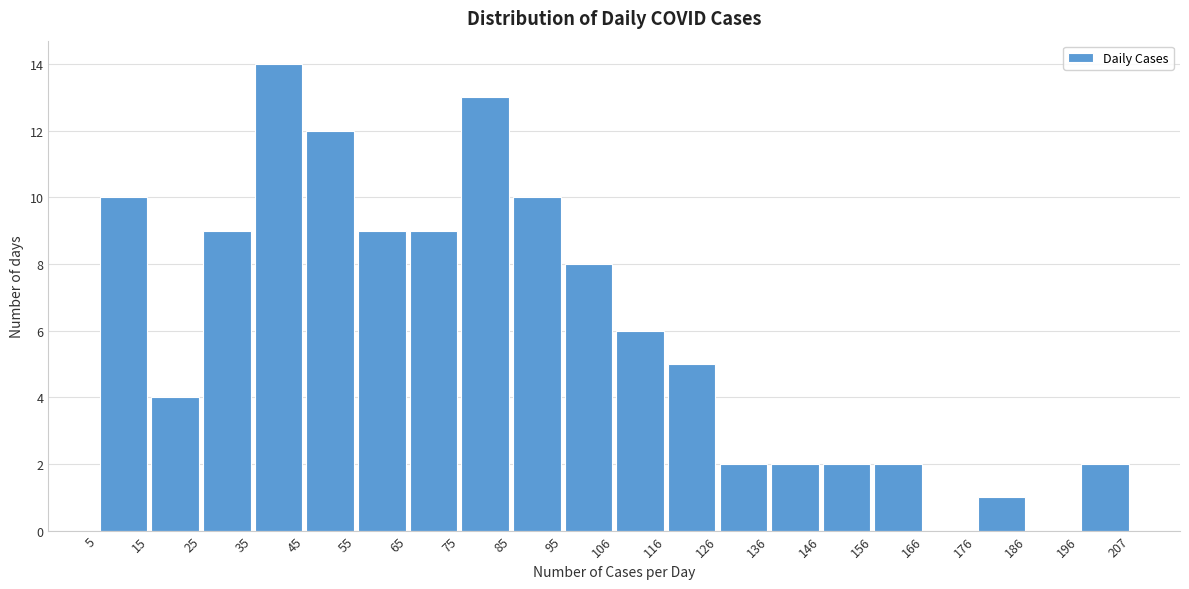

Reading left to right, transcribe this chart: for each bar, give the range it covers on the x-axis and its height. The values are not printed on the chart, so give them approximately, as read against the axis.

5 to 15: 10
15 to 25: 4
25 to 35: 9
35 to 45: 14
45 to 55: 12
55 to 65: 9
65 to 75: 9
75 to 85: 13
85 to 95: 10
95 to 106: 8
106 to 116: 6
116 to 126: 5
126 to 136: 2
136 to 146: 2
146 to 156: 2
156 to 166: 2
166 to 176: 0
176 to 186: 1
186 to 196: 0
196 to 207: 2